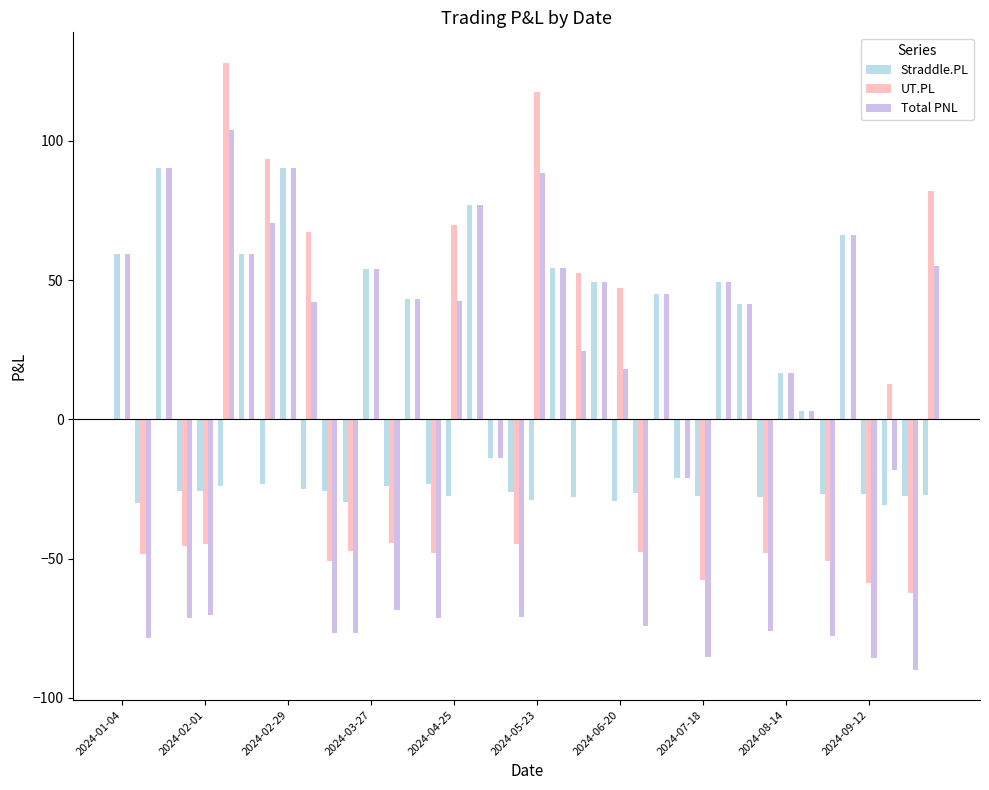

Are the bars horizontal?

No